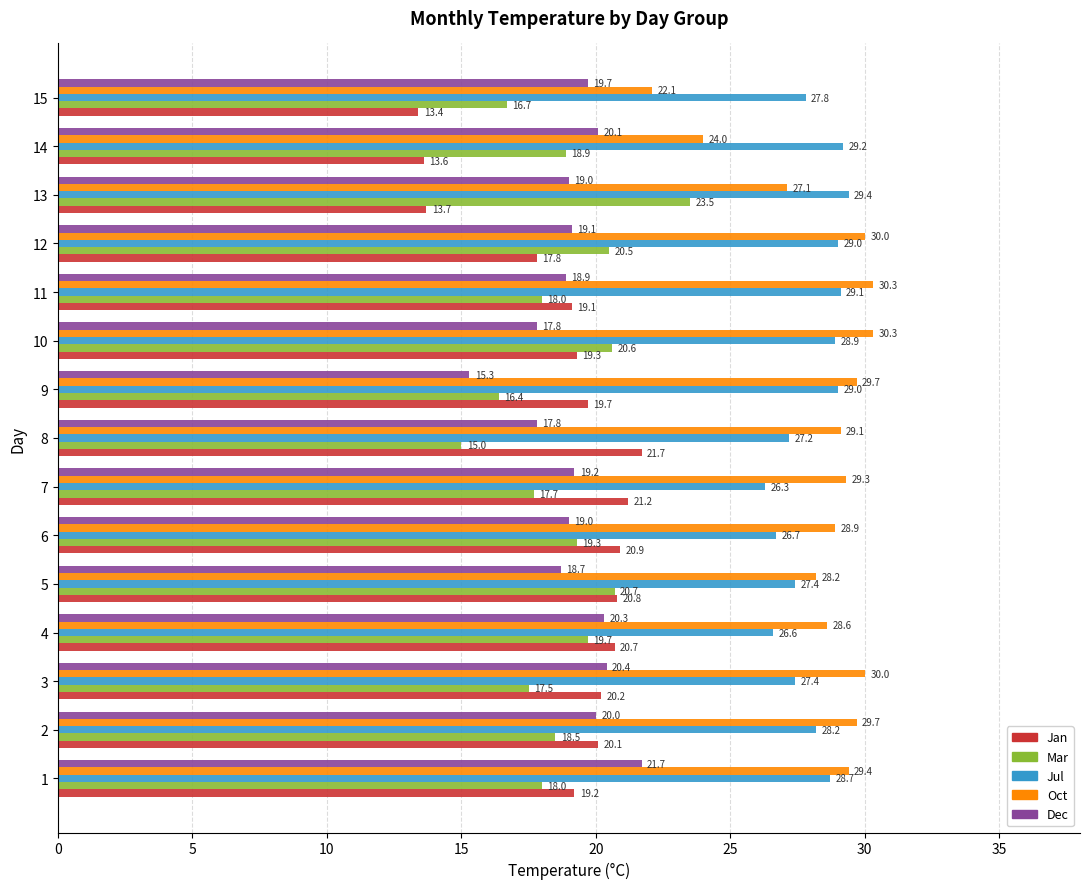

What is the approximate value of Mar at 4?

19.7